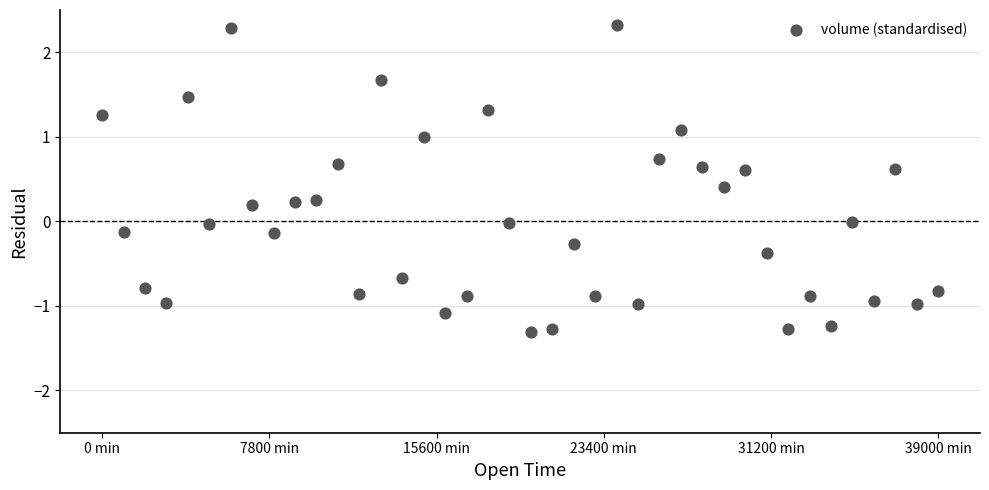

What is the range of Y values (max minus min)?

3.6